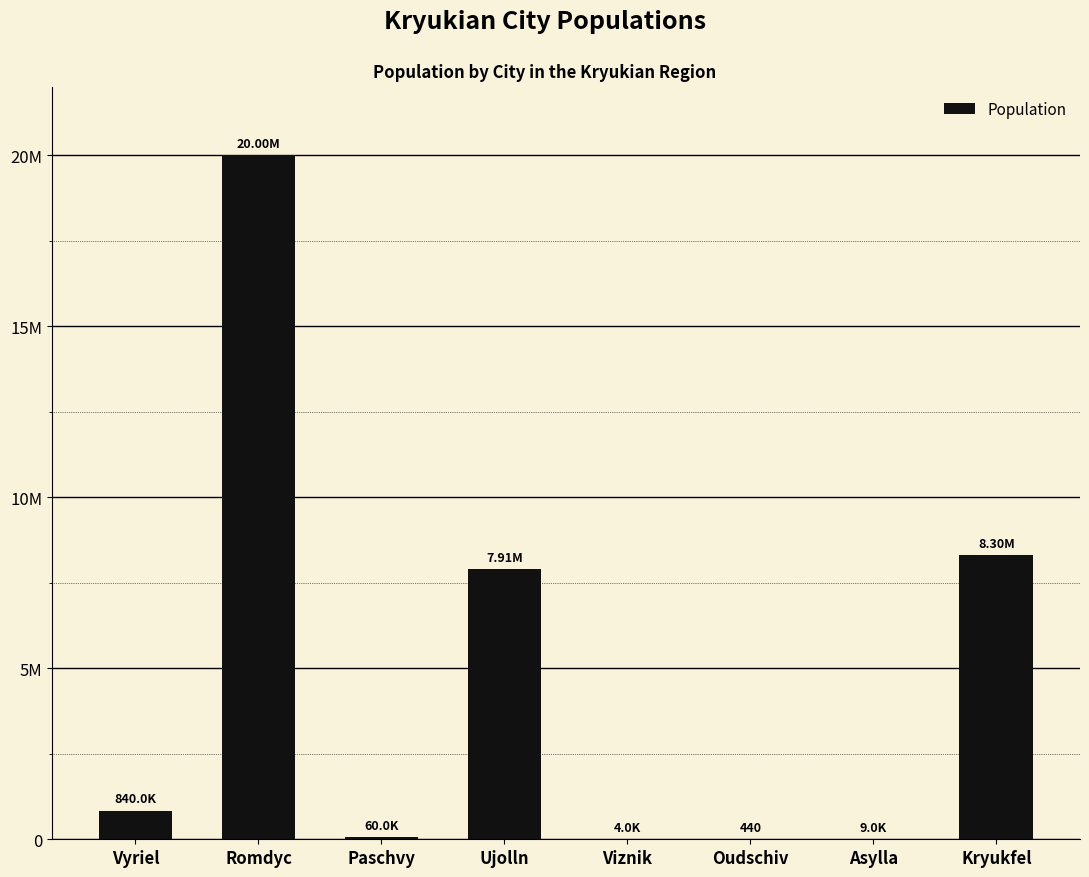

What value does the data have at Asylla, to the nearest 10?

9000